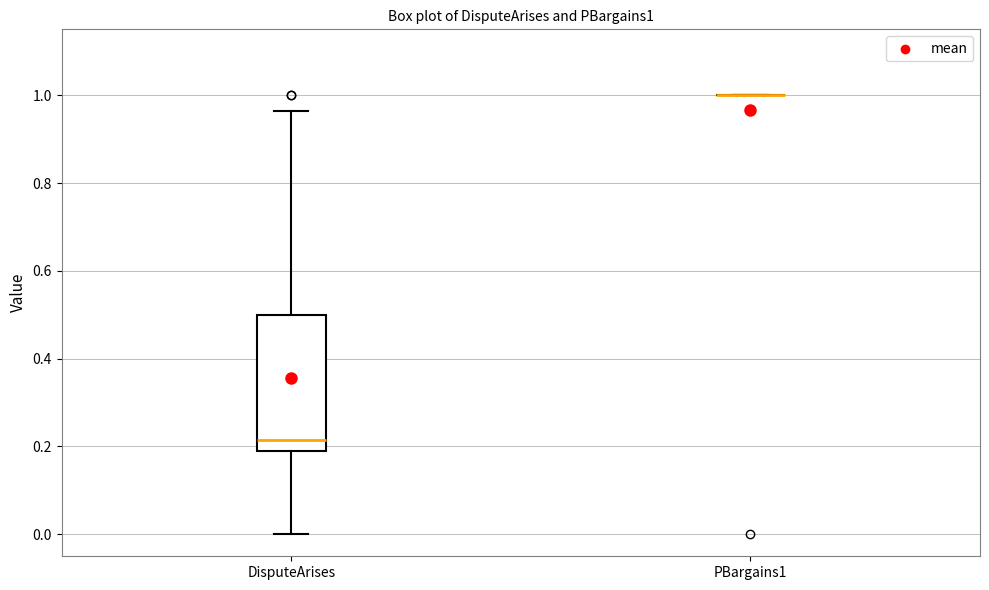

Where does the median line of the box for DisputeArises sit on the y-axis? The values are not printed on the chart, so give them approximately, as read against the axis.

0.22